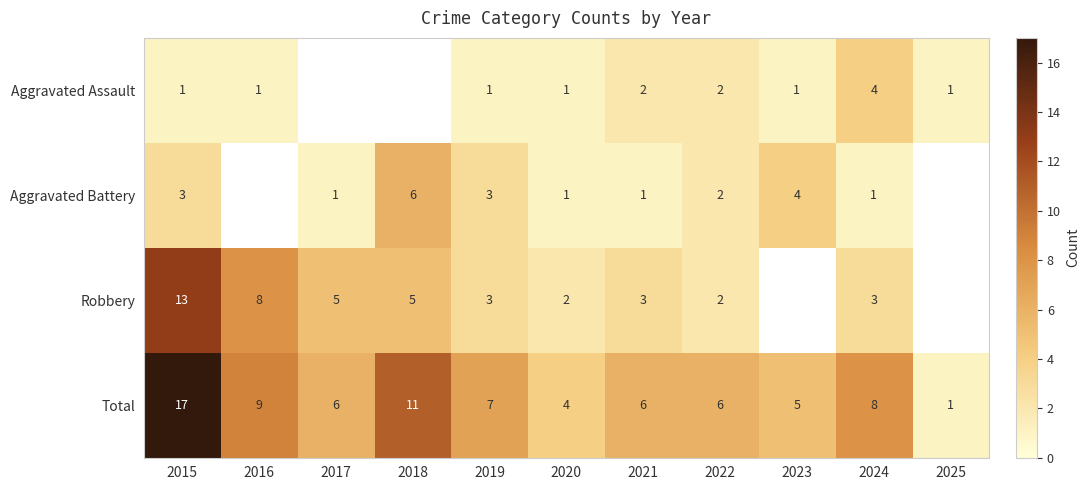

What is the smallest value displayed?

1.0